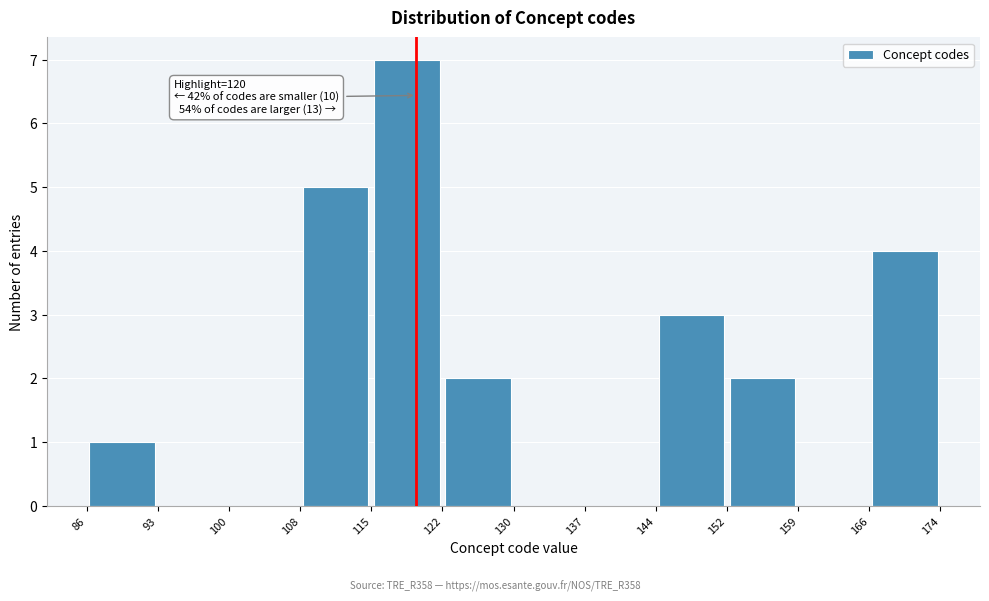

Which range on the x-axis has the tallest bar?

115 to 122